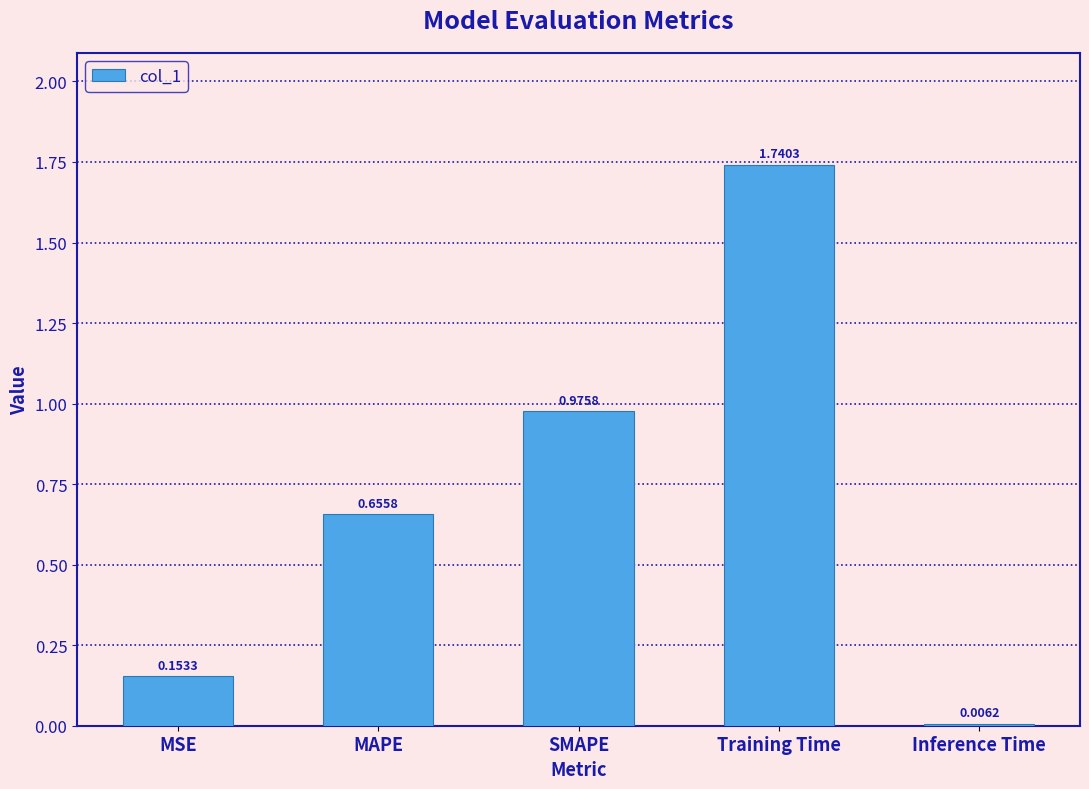

At which category does the chart reach its peak across all series?

Training Time